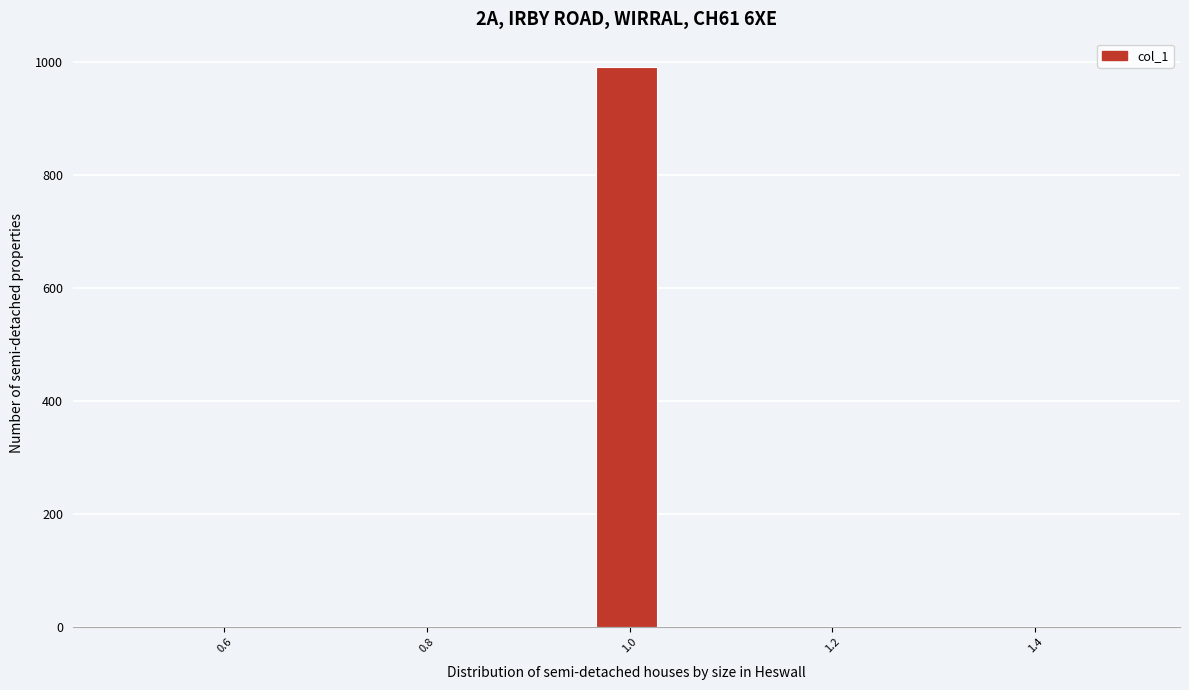

Around what value on the x-axis is the tallest bar? Give the approximate position of its centre, as read against the axis.

1.00